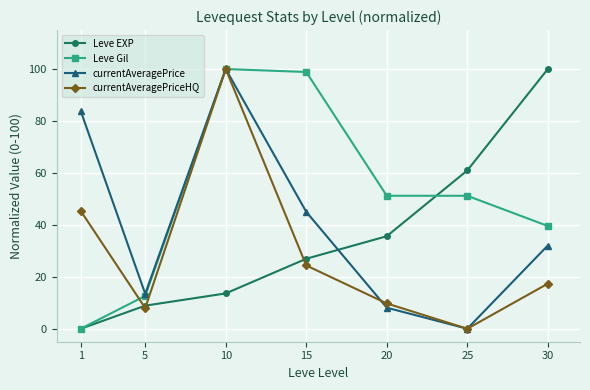

What is the difference between the currentAveragePrice values at 5 and 10?

86.6